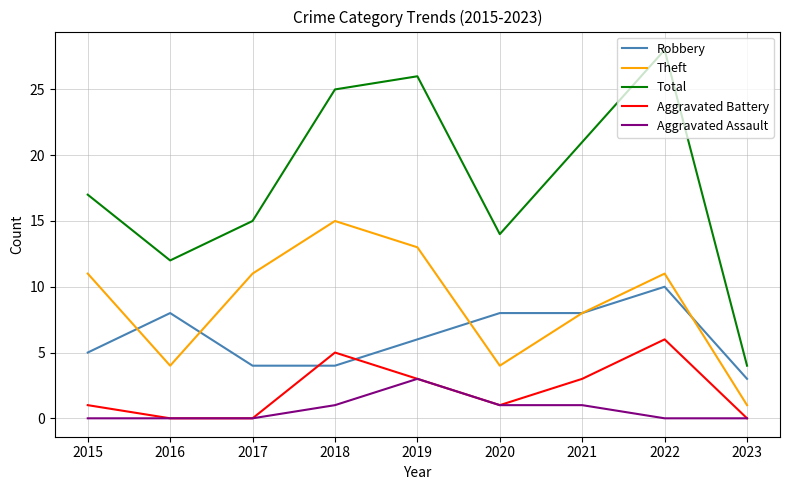

What are all the series names shown in the legend?

Robbery, Theft, Total, Aggravated Battery, Aggravated Assault